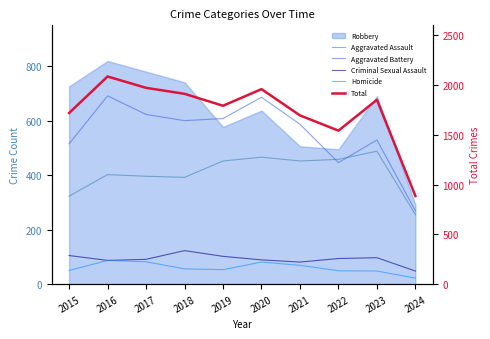

What is the value of the Aggravated Assault point at the 1st from the left?

323